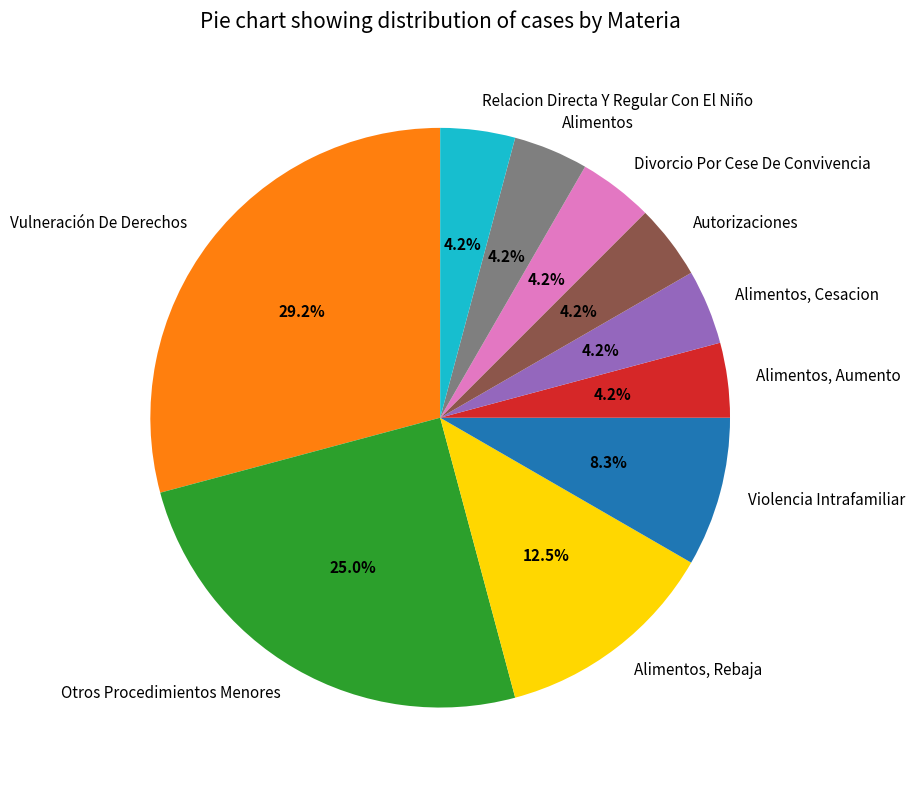

Combined, do Autorizaciones and Alimentos account for over 50%?

No